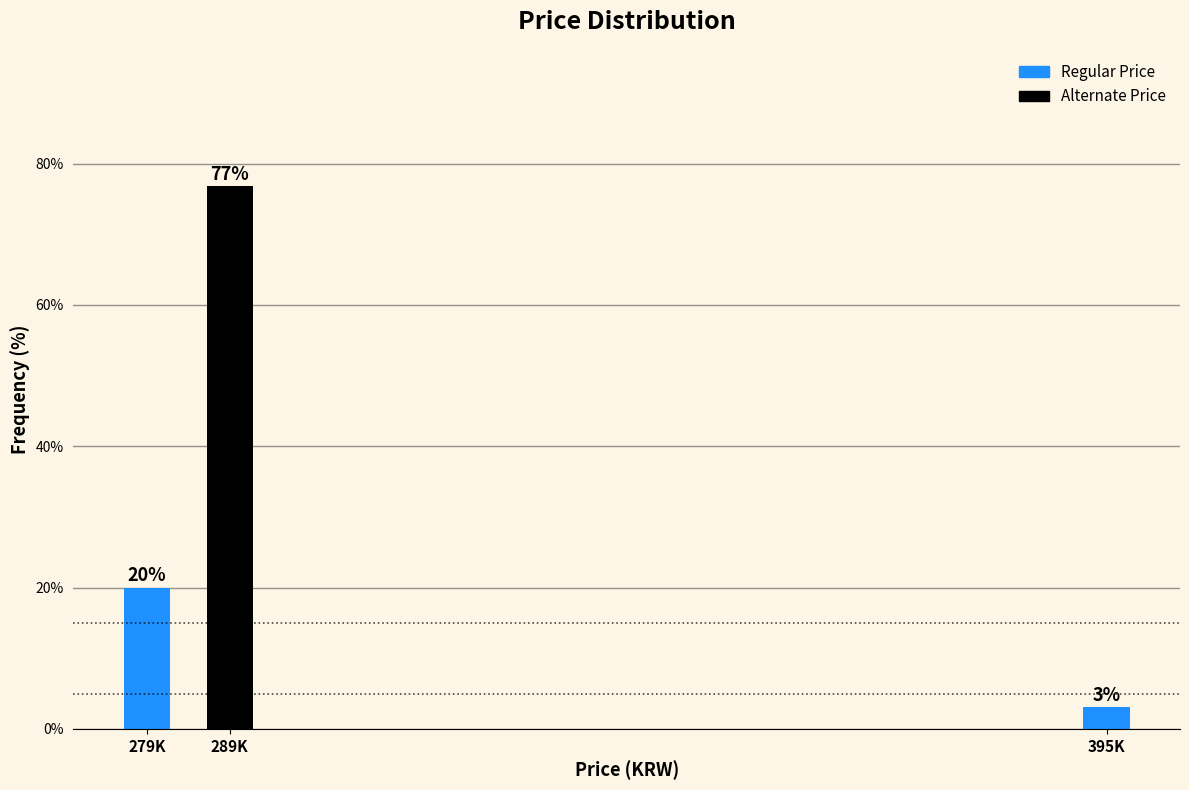

What position from the right is 395K?

1